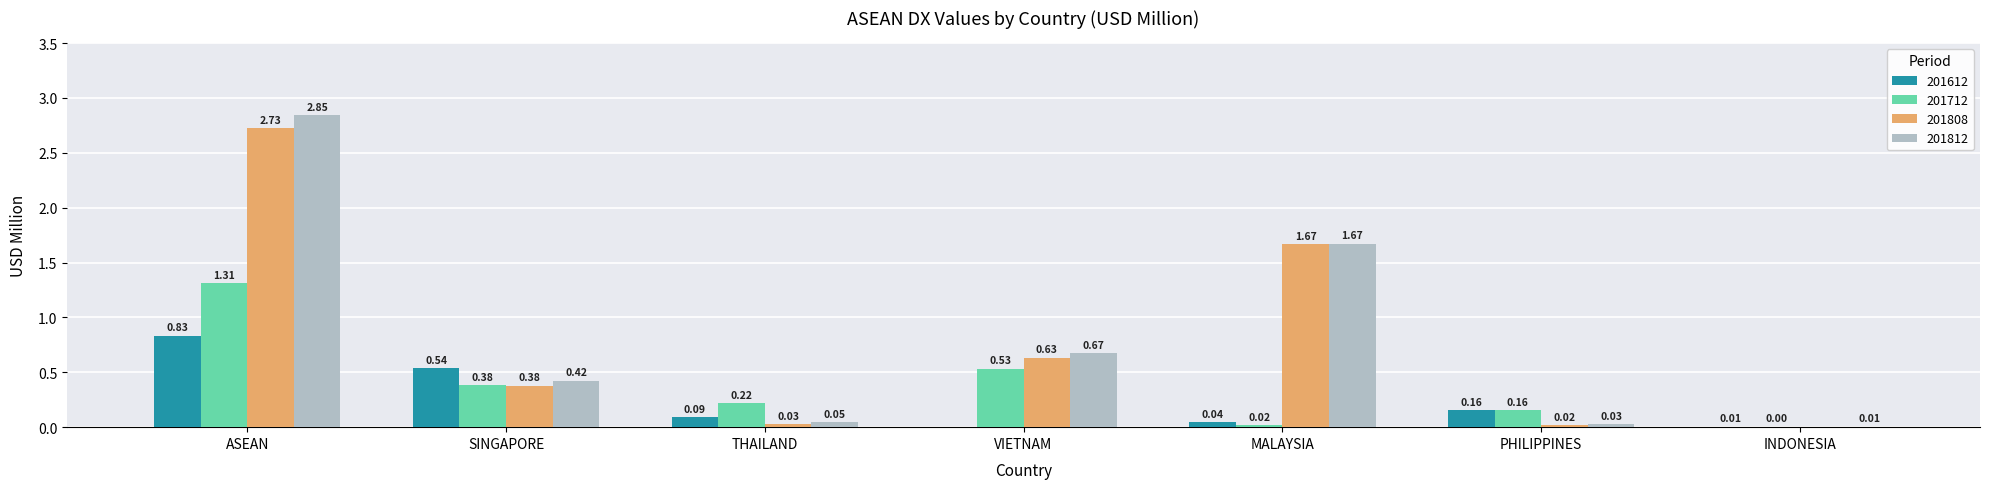

What is the sum of all 201808 values?

5.5